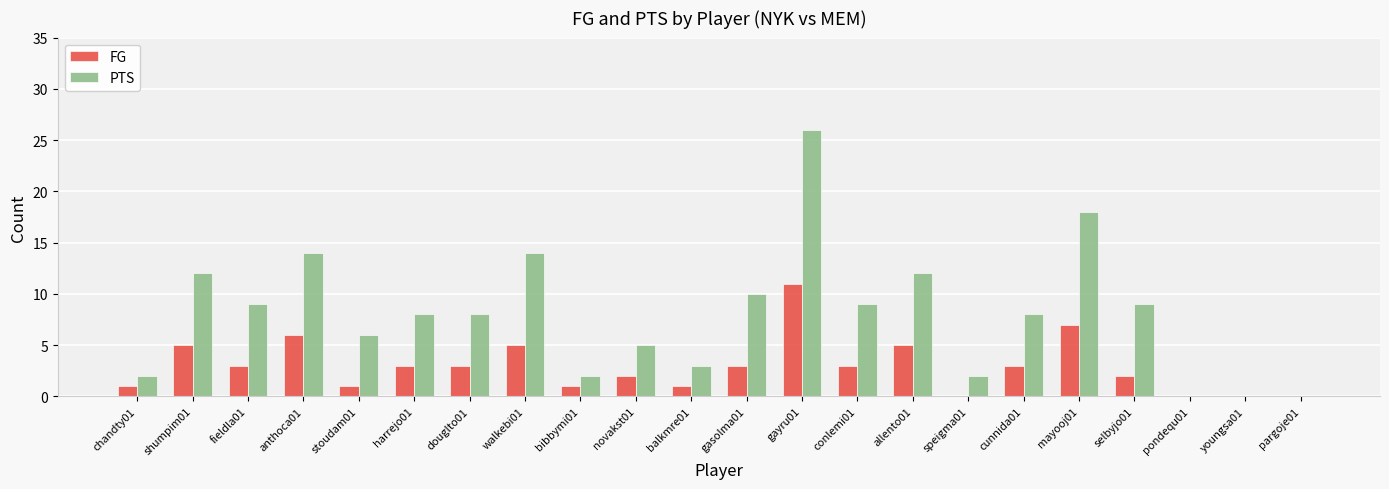

What is the greatest value displayed?

26